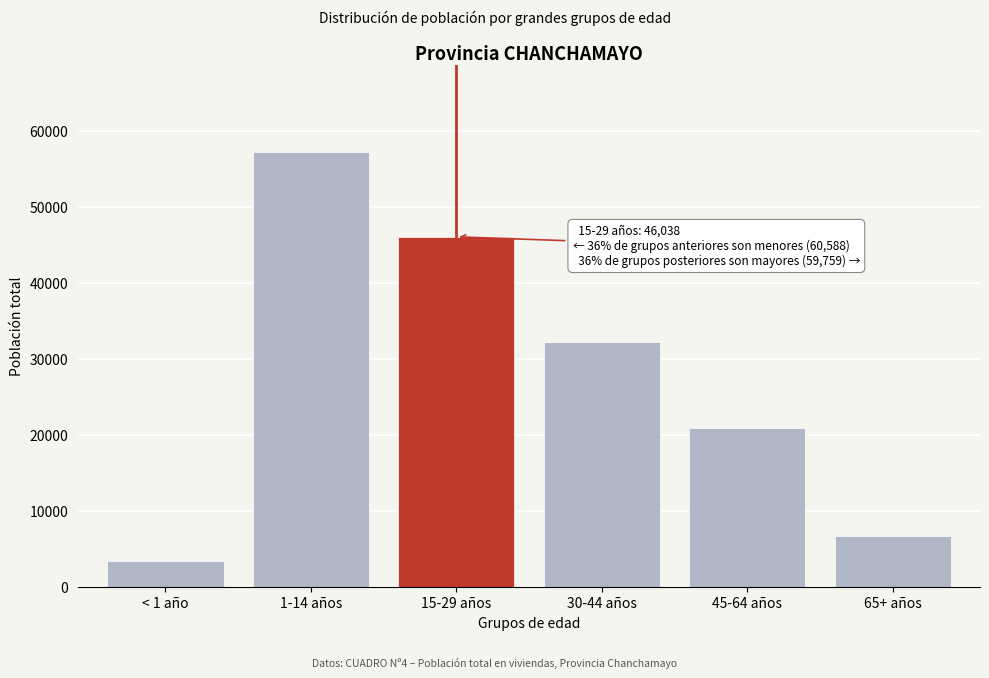

Reading left to right, list all the values displayed in this chart.

3331	57257	46038	32225	20868	6666